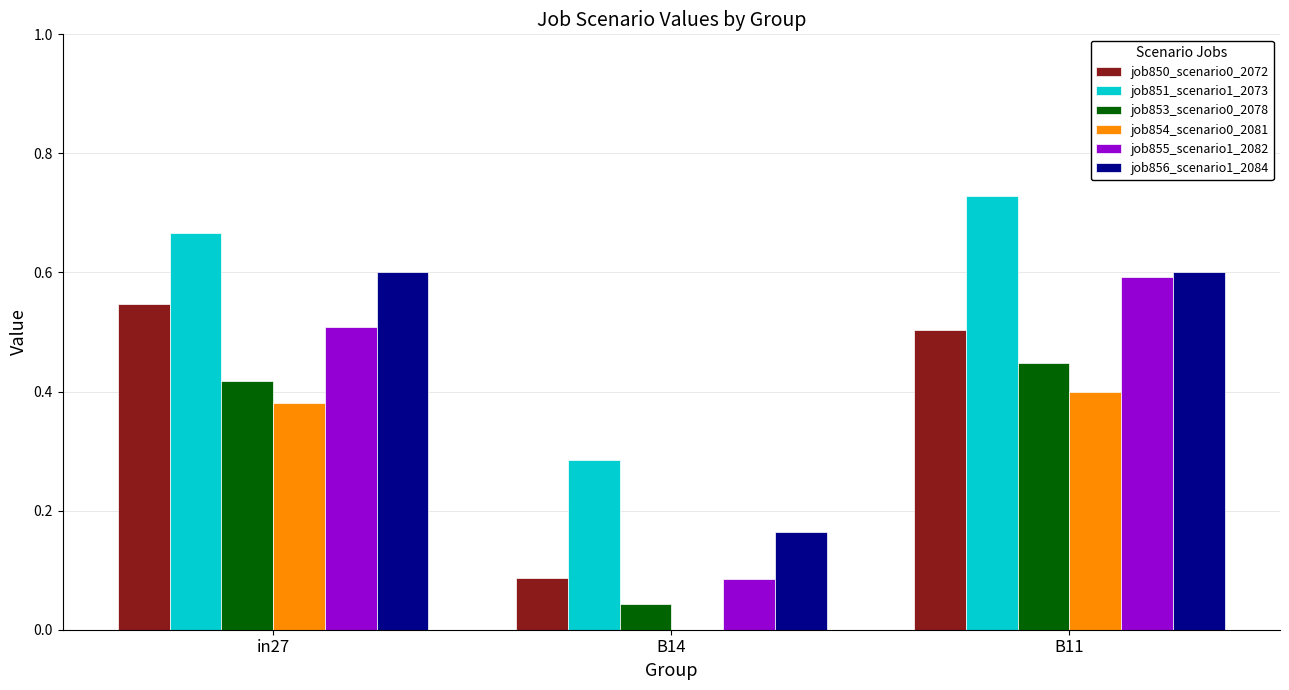

The job853_scenario0_2078 series shows 0.4 at in27. True or false?

True